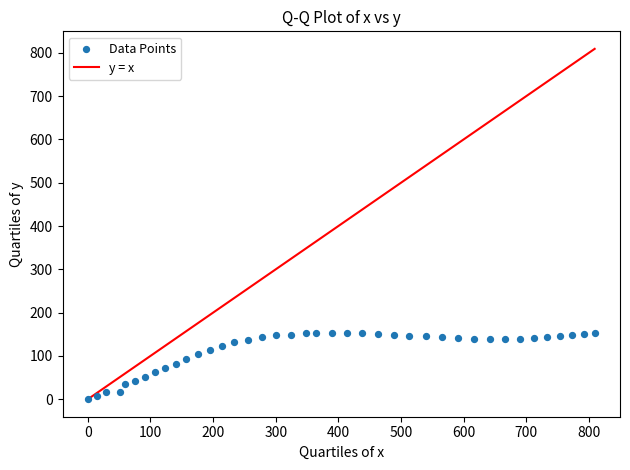

What is the range of Y values (max minus min)?

153.5